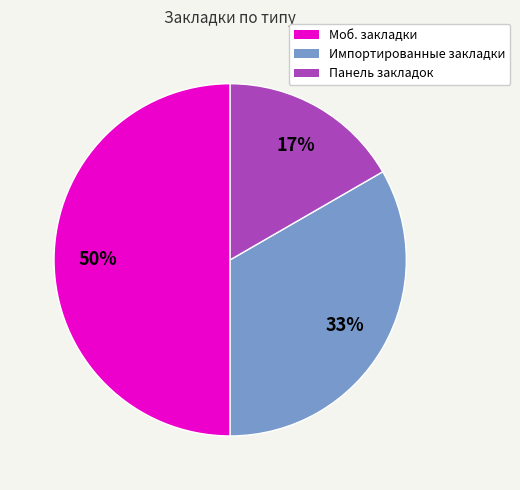

How many segments does this pie chart have?

3